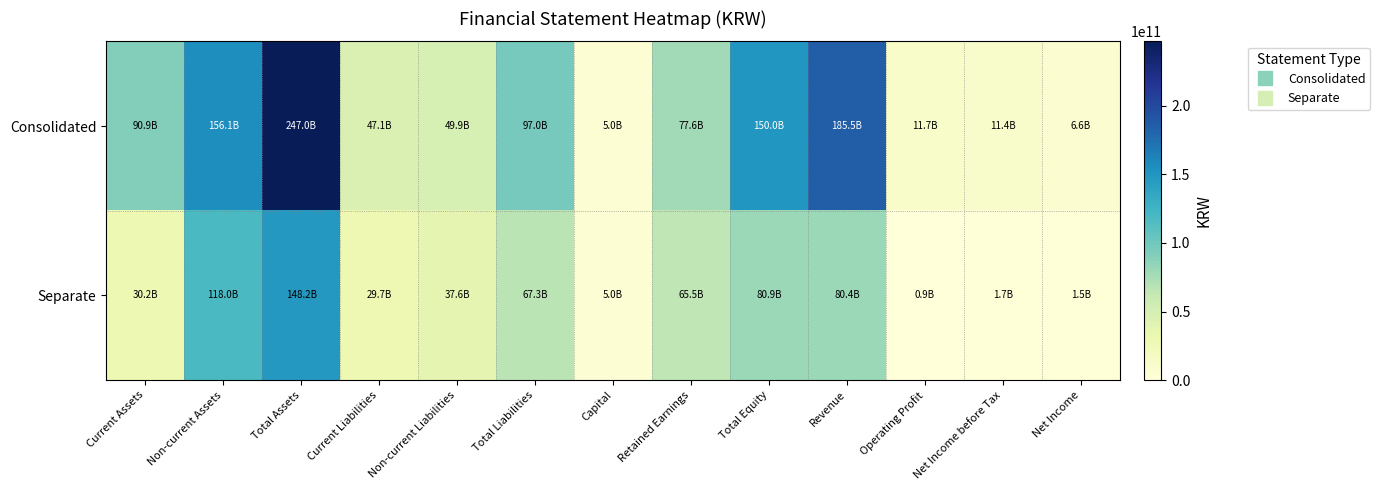

Which series has the largest total across all categories?

Consolidated